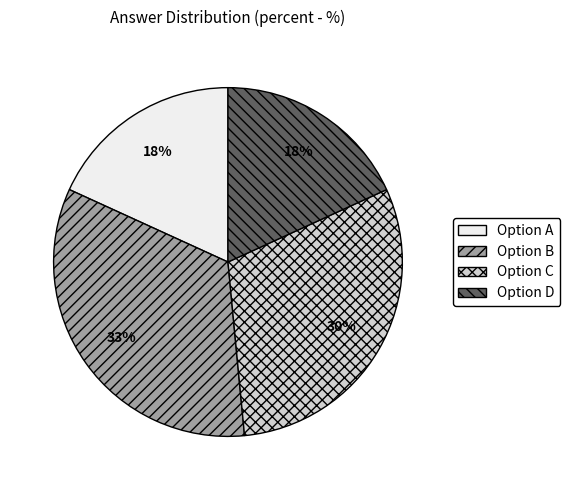

To the nearest percent, what is the difference between the largest and smallest slice percentages?

15%